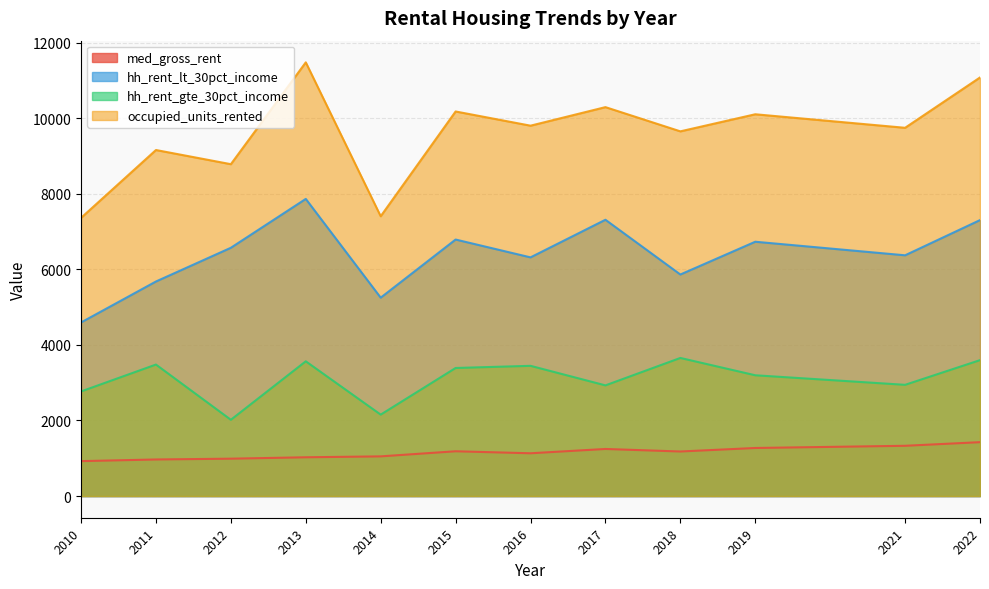

The hh_rent_gte_30pct_income series shows 5388.9 at 2016. True or false?

False